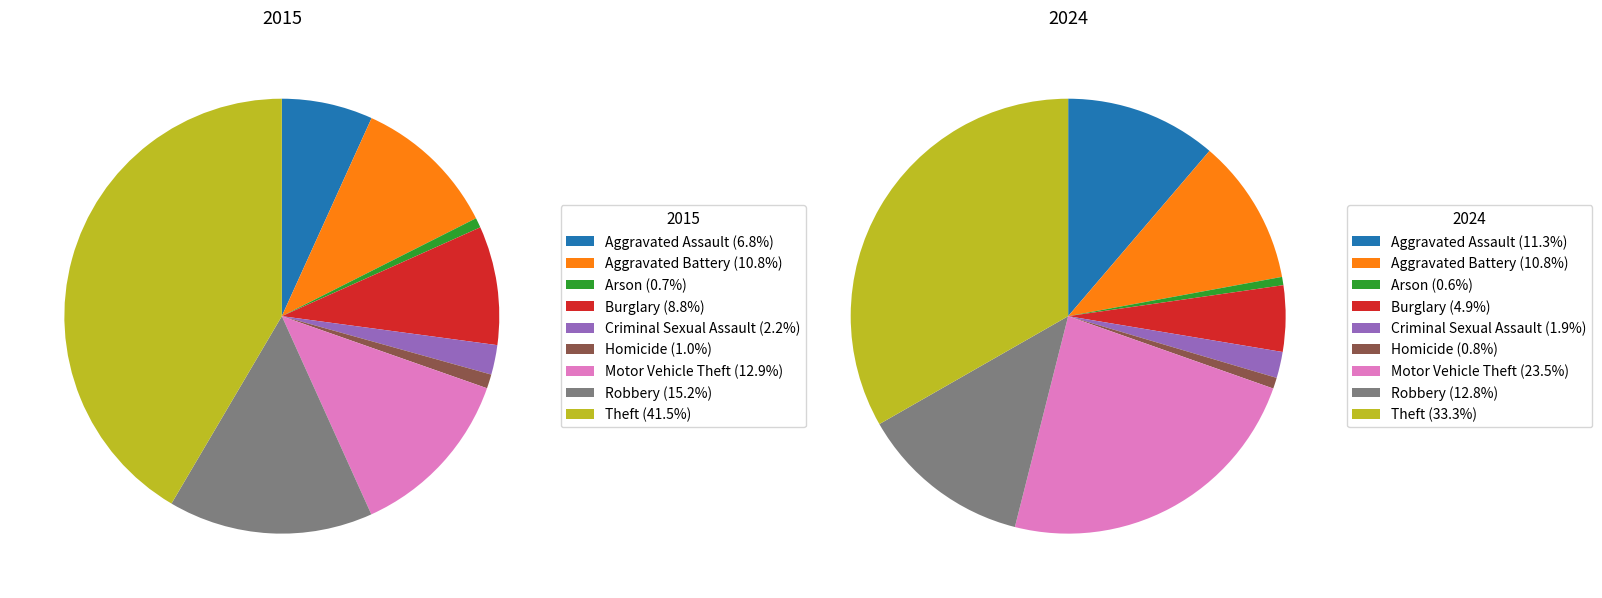

Which has a higher value, Arson or Homicide?

Homicide